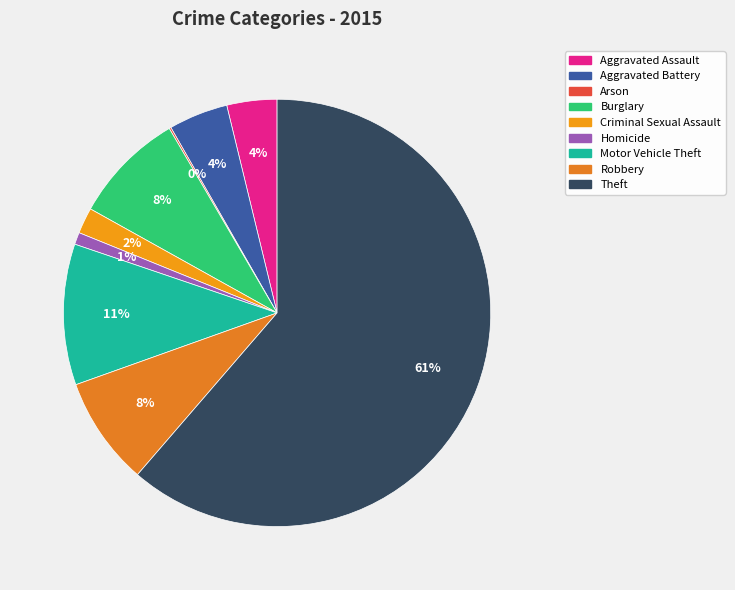

What percentage is the Motor Vehicle Theft slice, to the nearest percent?

11%